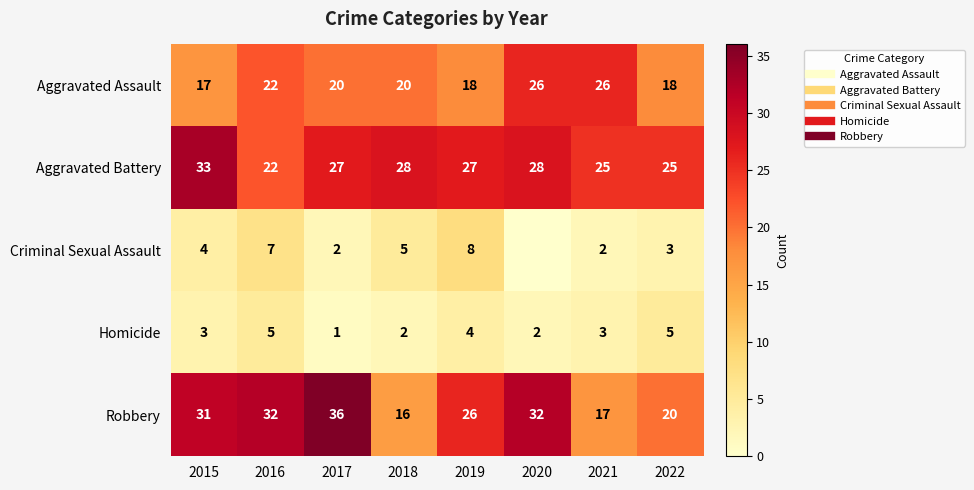

Between 2015 and 2019, which series saw the biggest shift?

Aggravated Battery